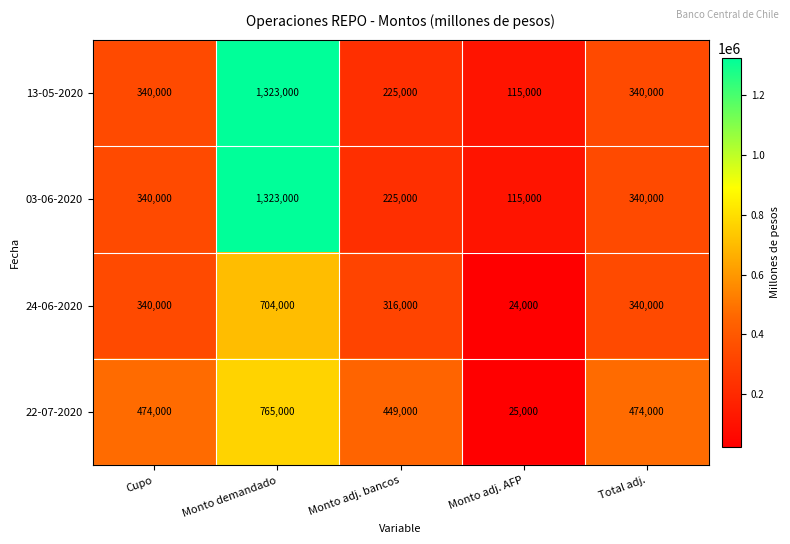

What is the total value across all series at Monto adj. bancos?

1215000